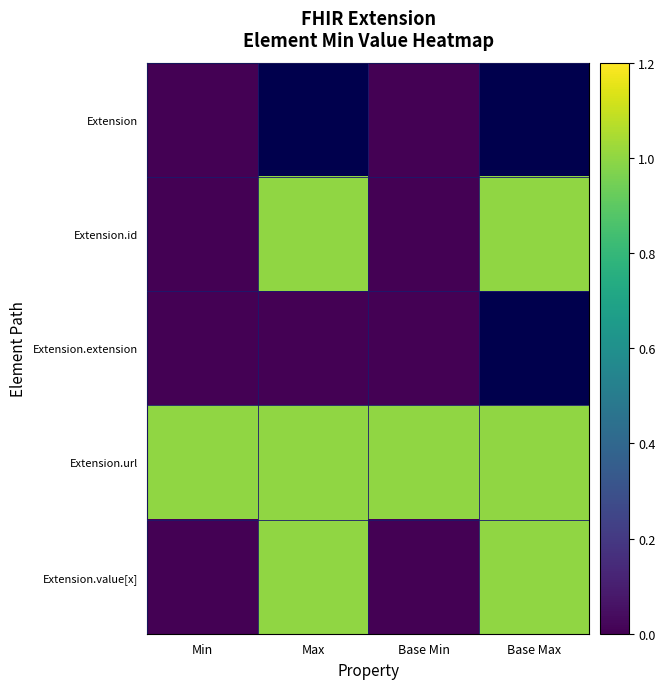

List the labels in order of Extension.url value, smallest first.

Min, Max, Base Min, Base Max